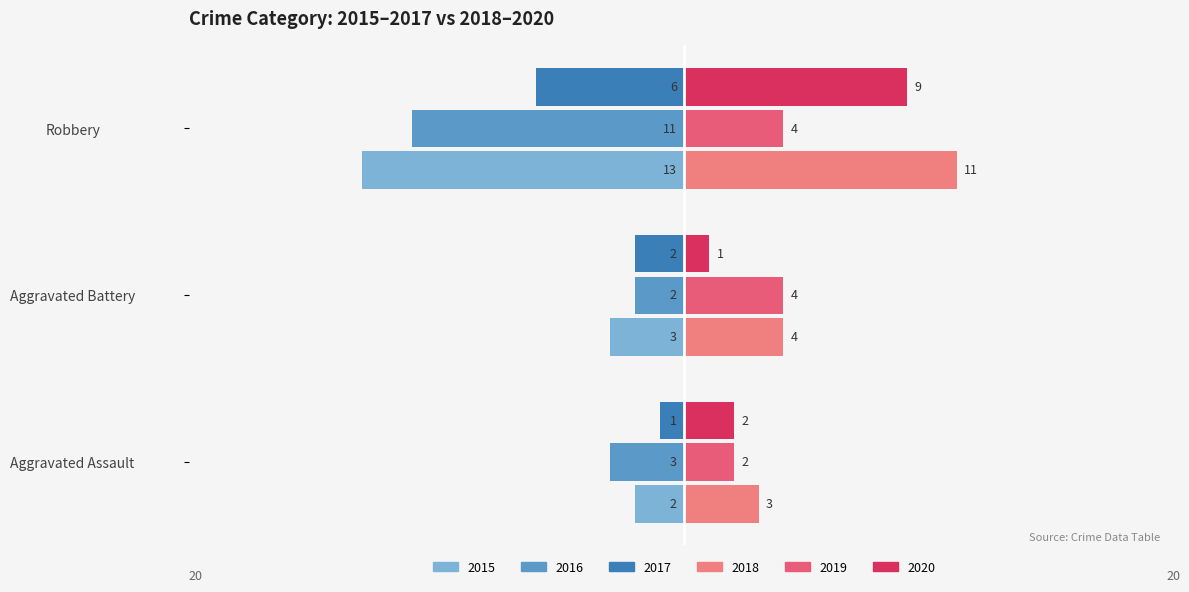

Rank the categories by 2020 value from highest to lowest.

Robbery, Aggravated Assault, Aggravated Battery